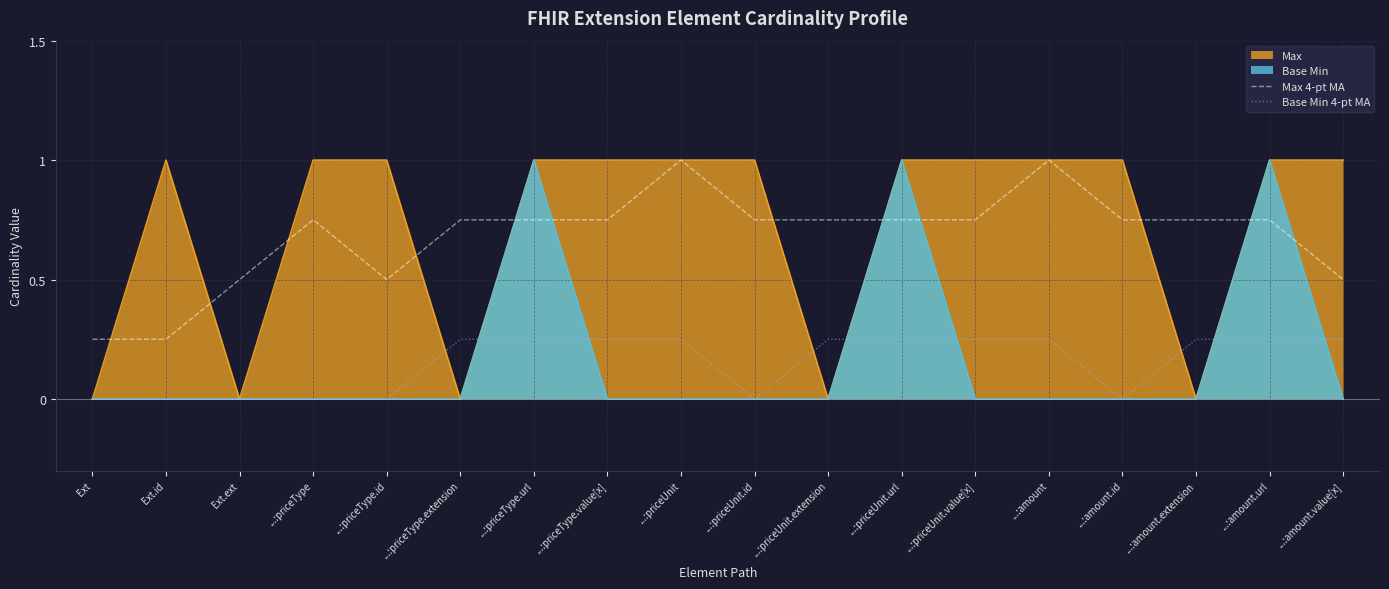

What is the label of the 9th point from the left?

...:priceUnit